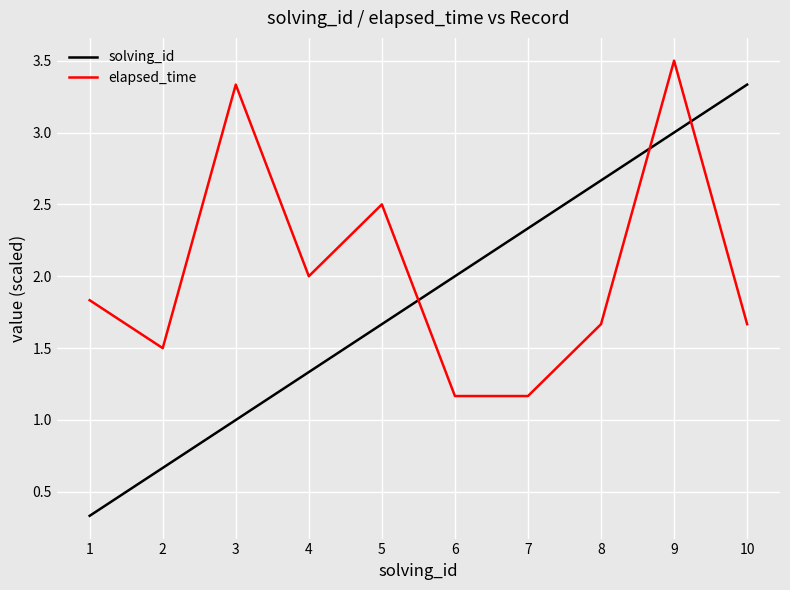

Which series ends up on top after the final intersection of solving_id and elapsed_time?

solving_id